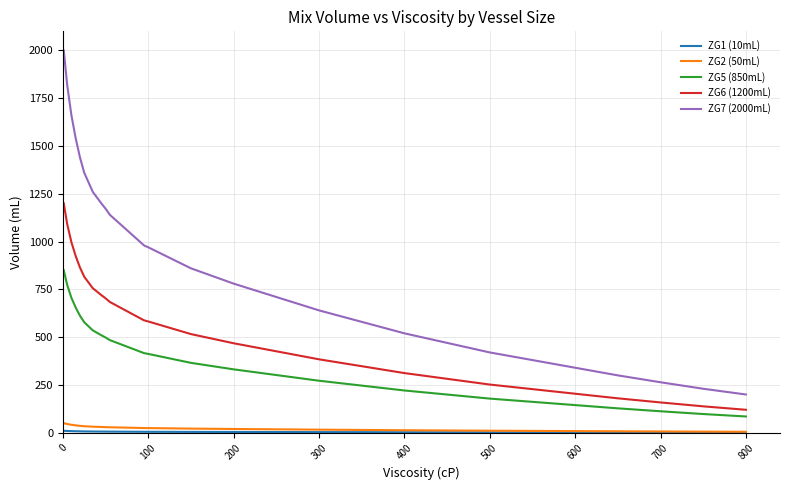

What is the highest value of the ZG5 (850mL) series?

850.0